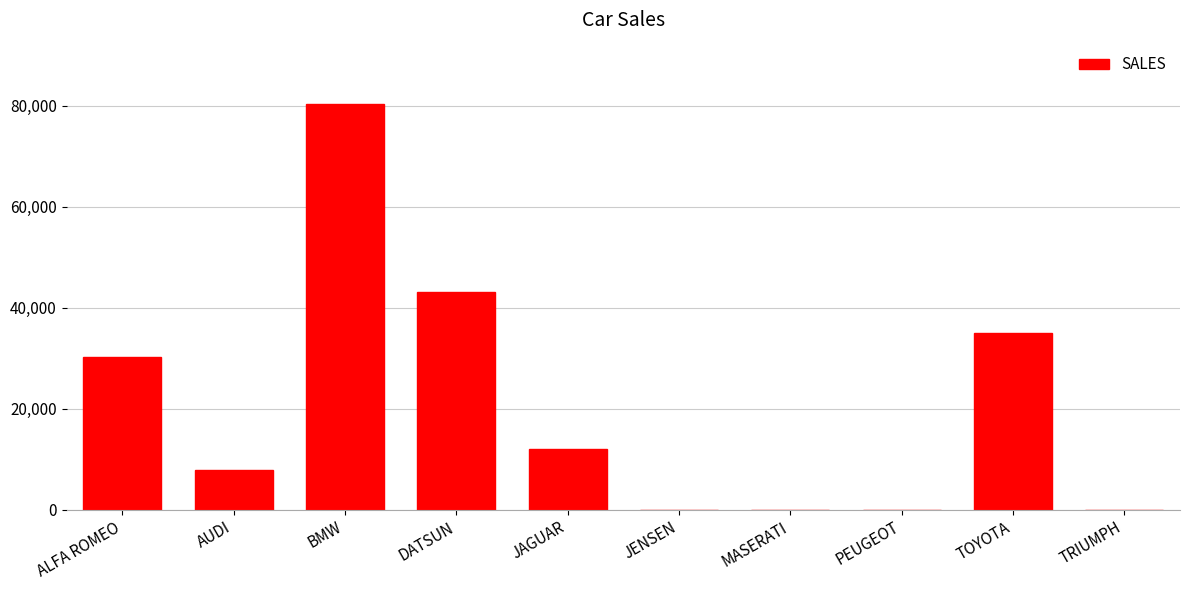

The chart shows a value of 12000 at JAGUAR. True or false?

True